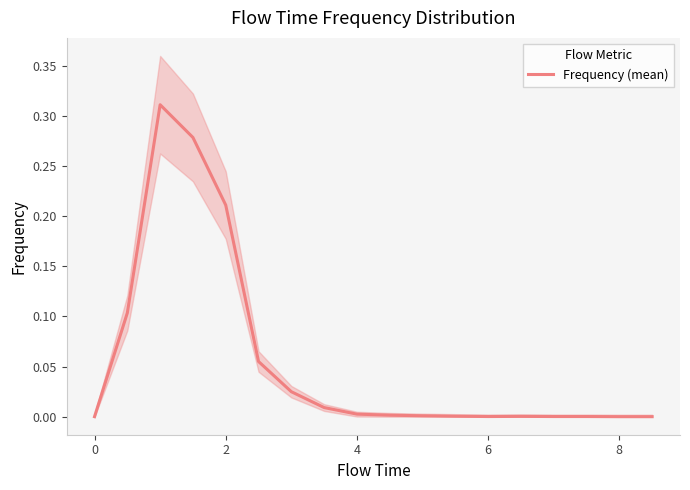

What is the difference between the second highest and minimum values?

0.3